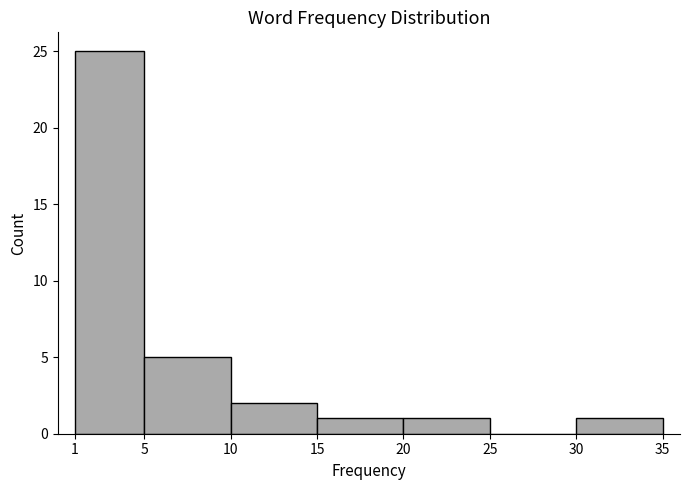

How tall is the bar that spans 20 to 25 on the x-axis? The values are not printed on the chart, so give them approximately, as read against the axis.

1